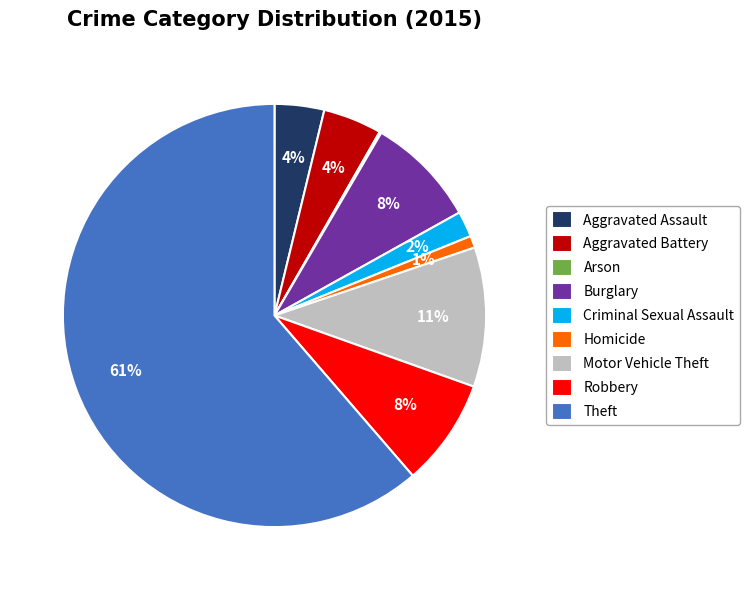

Does Theft account for over 50% of the chart?

Yes